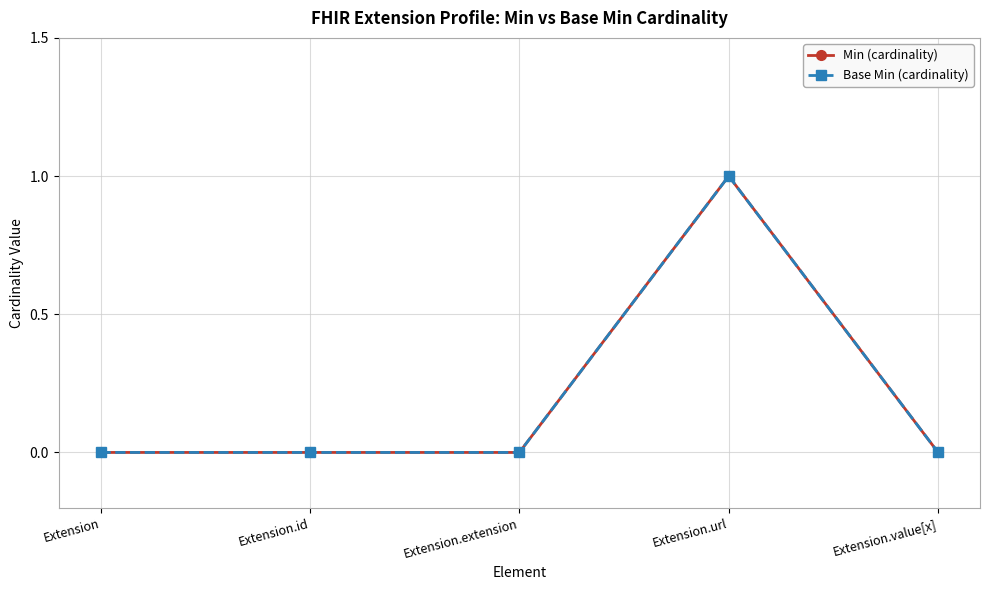

Is this an area chart (filled region under the line)?

No